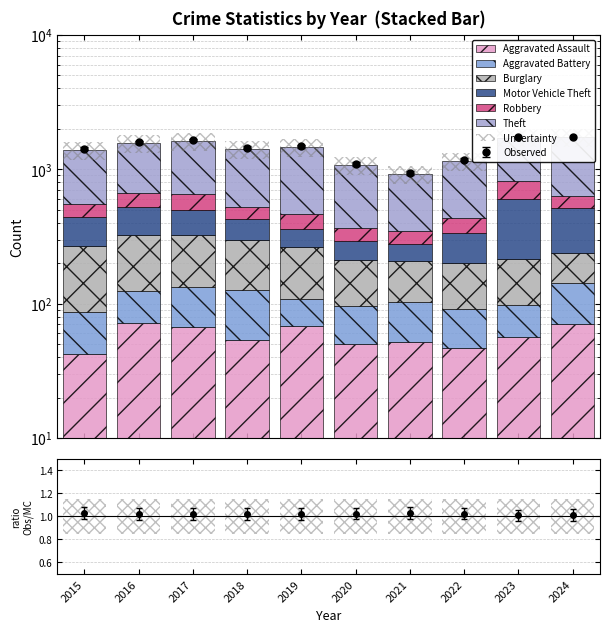

Is the value of Theft at 2017 greater than the value of Robbery at 2024?

Yes